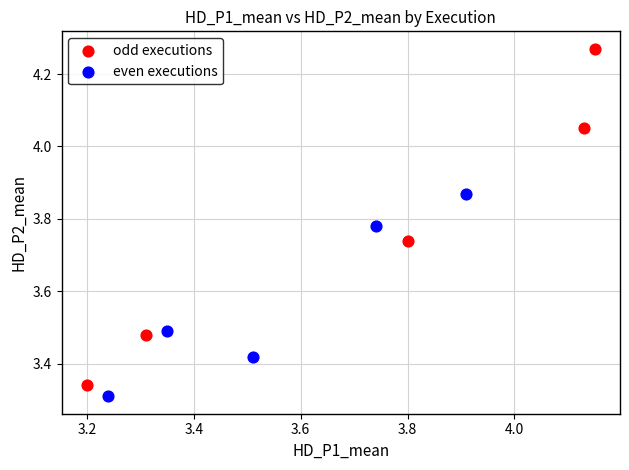

Which series contains the highest Y value?

odd executions